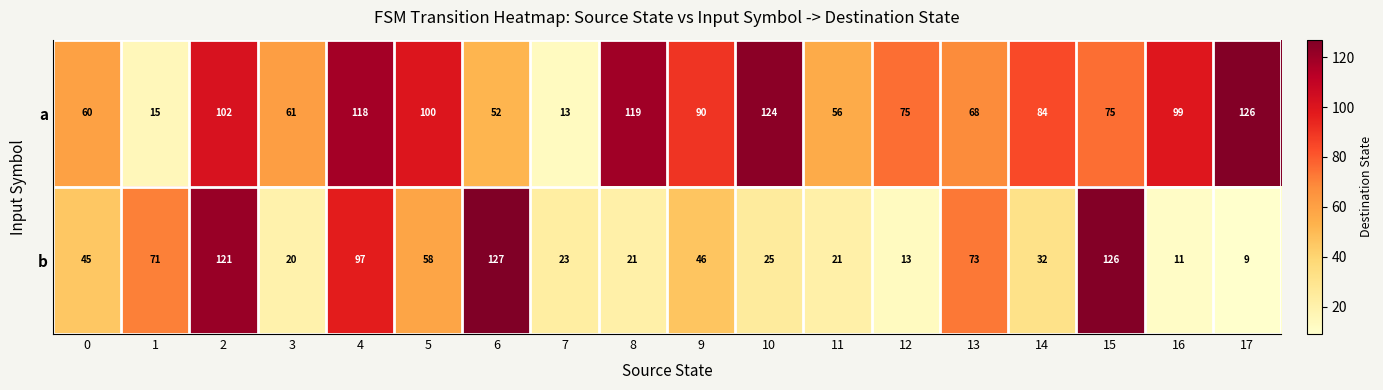

Which series has the largest total across all categories?

a